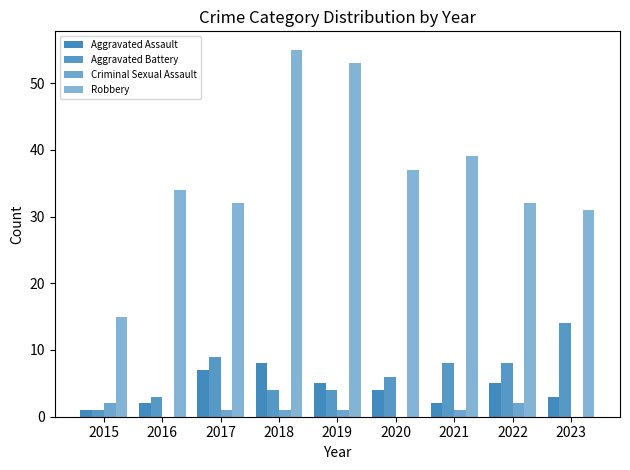

Reading left to right, transcribe all the data shown in this chart.

Aggravated Assault: 1	2	7	8	5	4	2	5	3
Aggravated Battery: 1	3	9	4	4	6	8	8	14
Criminal Sexual Assault: 2	0	1	1	1	0	1	2	0
Robbery: 15	34	32	55	53	37	39	32	31